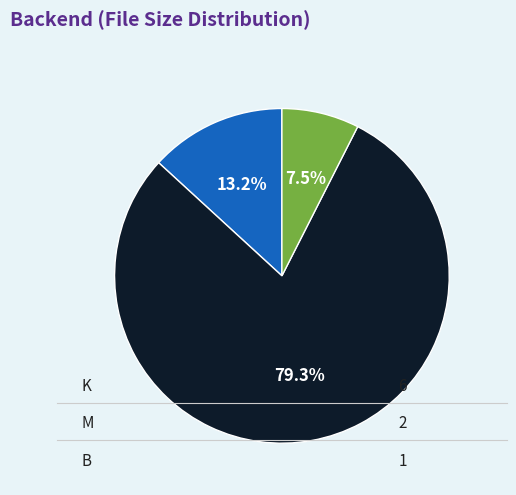

Does any single category account for the majority?

Yes